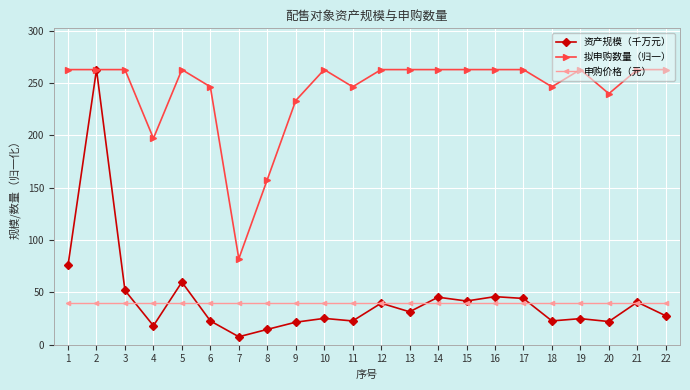

What is the total value across all series at 1?

378.1